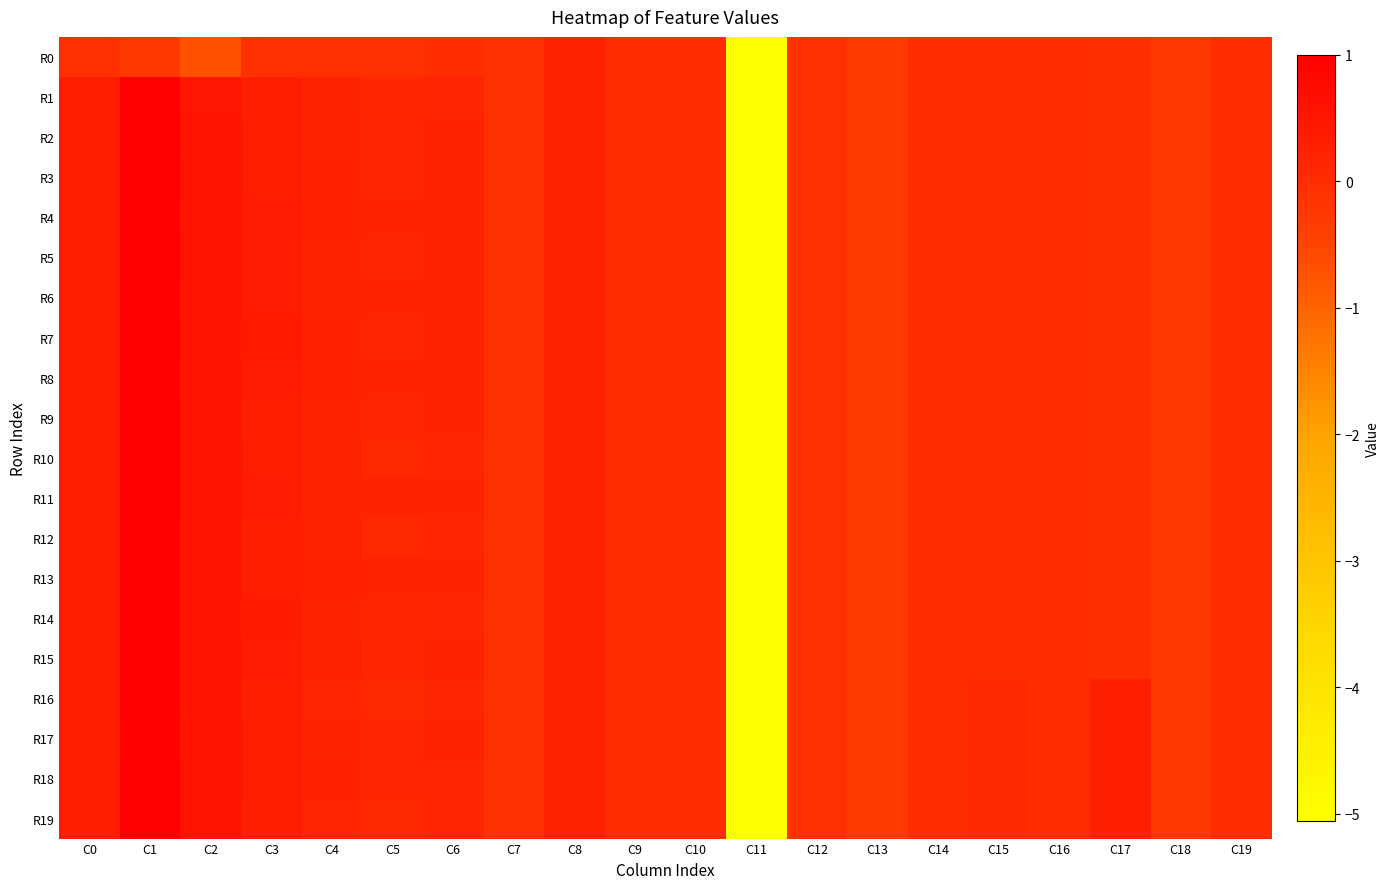

Which series changed the most between C3 and C18?

R7